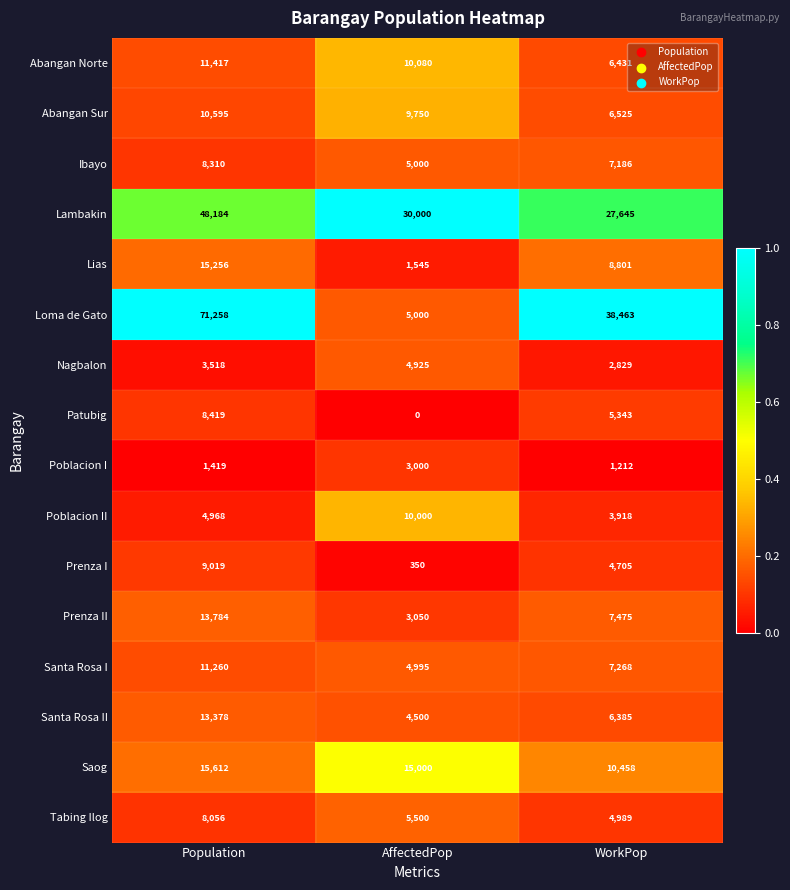

What is the difference between the Santa Rosa II values at AffectedPop and WorkPop?

1885